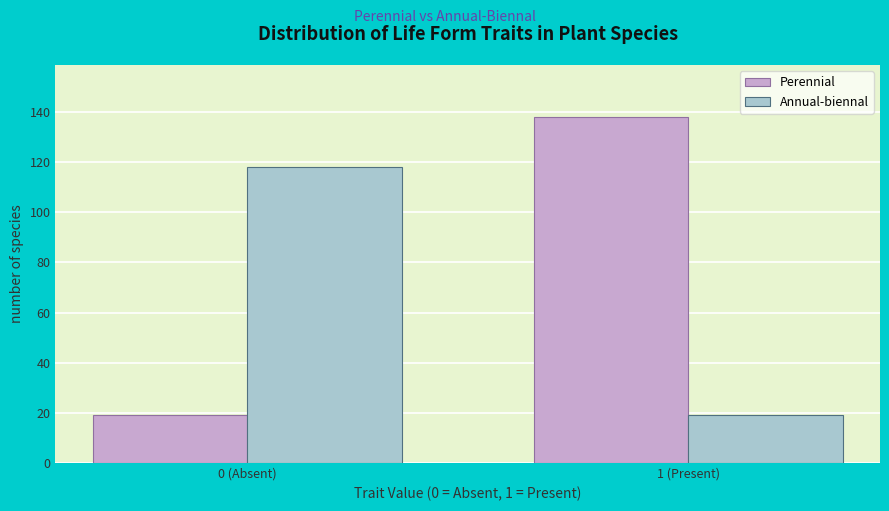

Reading right to left, list all the values displayed in this chart.

Perennial: 1 (Present)=138	0 (Absent)=19
Annual-biennal: 1 (Present)=19	0 (Absent)=118